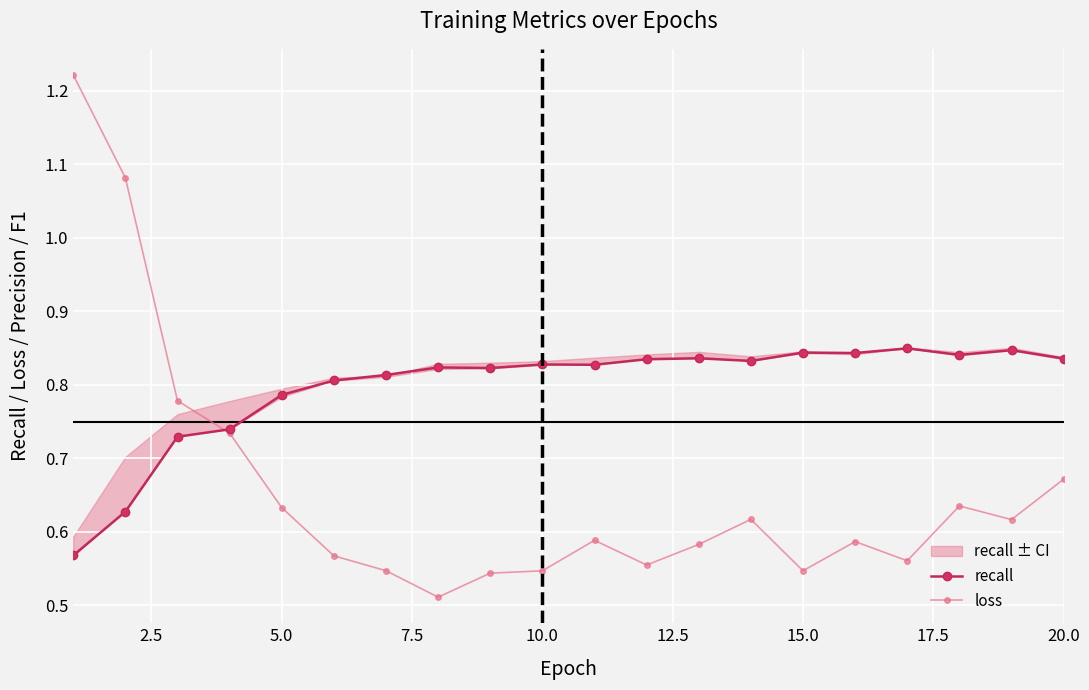

Reading left to right, transcribe all the data shown in this chart.

recall: 0.6	0.6	0.7	0.7	0.8	0.8	0.8	0.8	0.8	0.8	0.8	0.8	0.8	0.8	0.8	0.8	0.8	0.8	0.8	0.8
loss: 1.2	1.1	0.8	0.7	0.6	0.6	0.5	0.5	0.5	0.5	0.6	0.6	0.6	0.6	0.5	0.6	0.6	0.6	0.6	0.7